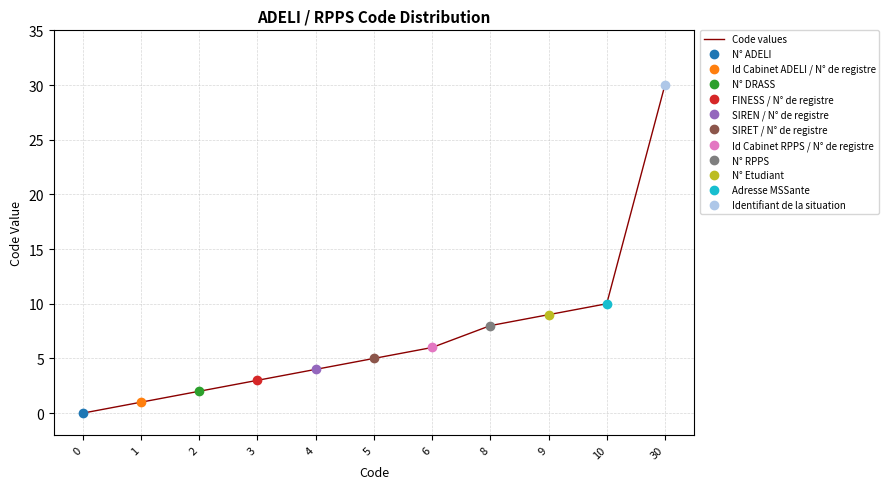

Which has a higher value, 2 or 30?

30